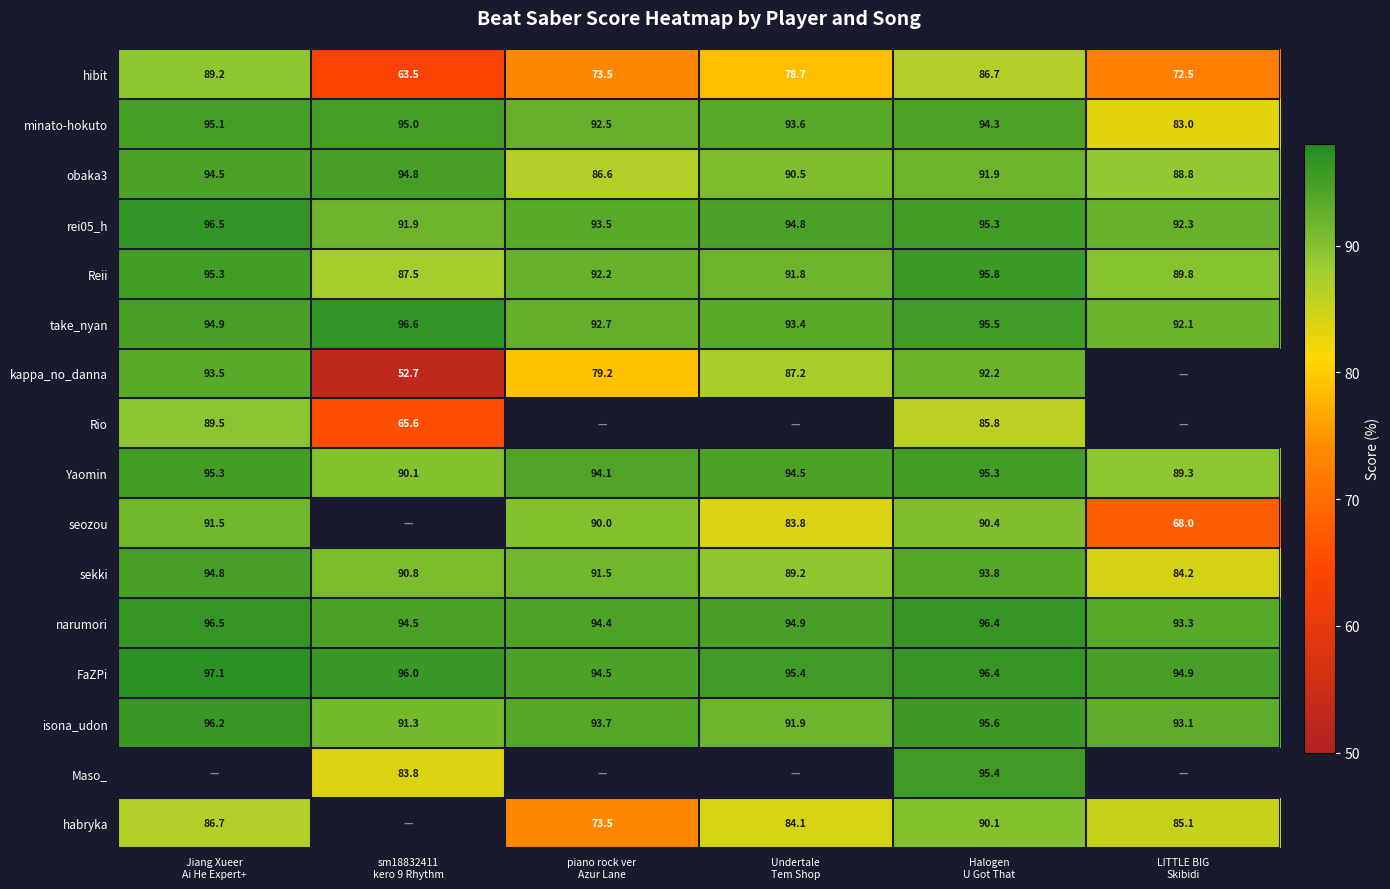

What is the difference between the second highest and minimum values in the Reii series?

7.8